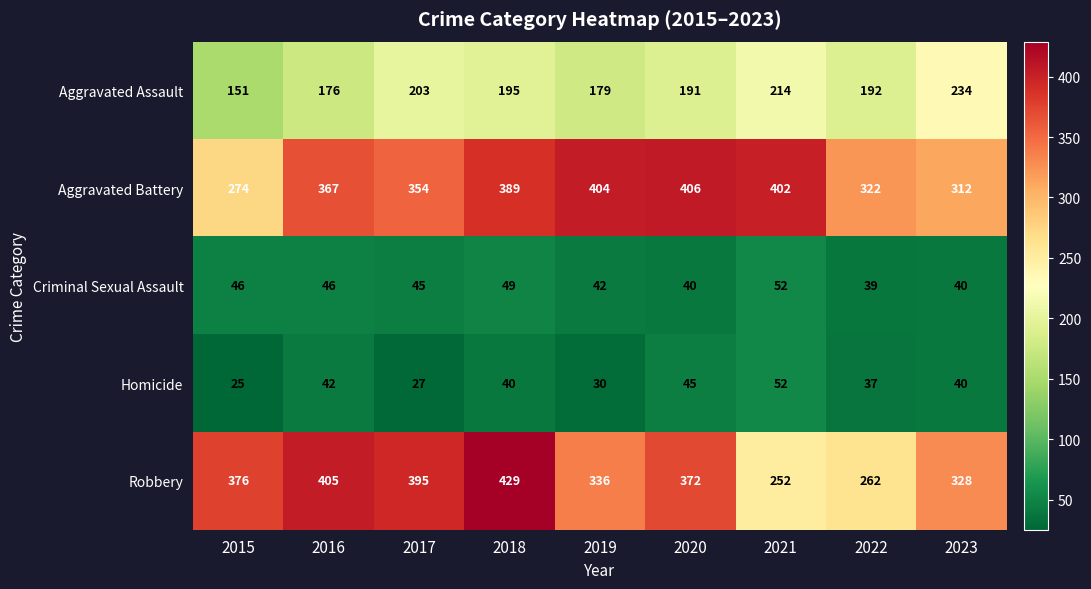

What is the difference between the second highest and second lowest values in the Robbery series?

143